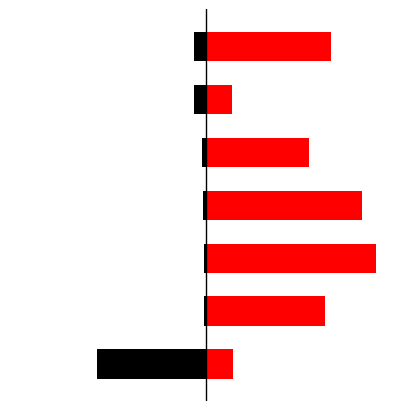

Which has a higher value, 1 or 5?

1